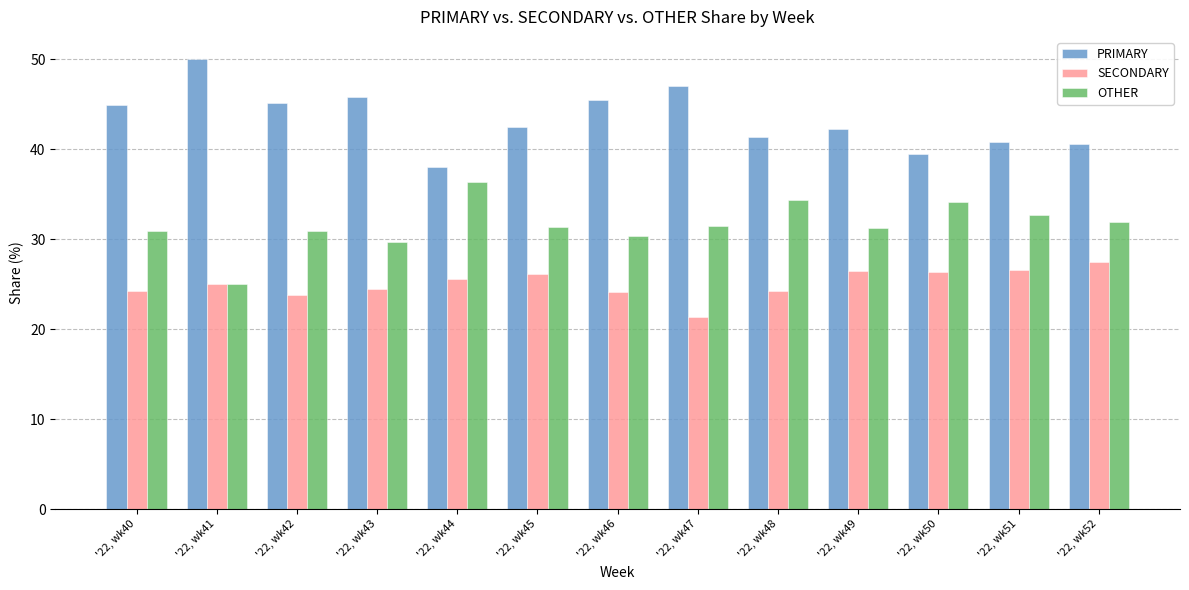

Rank the series by their average value, from lowest to highest.

SECONDARY, OTHER, PRIMARY